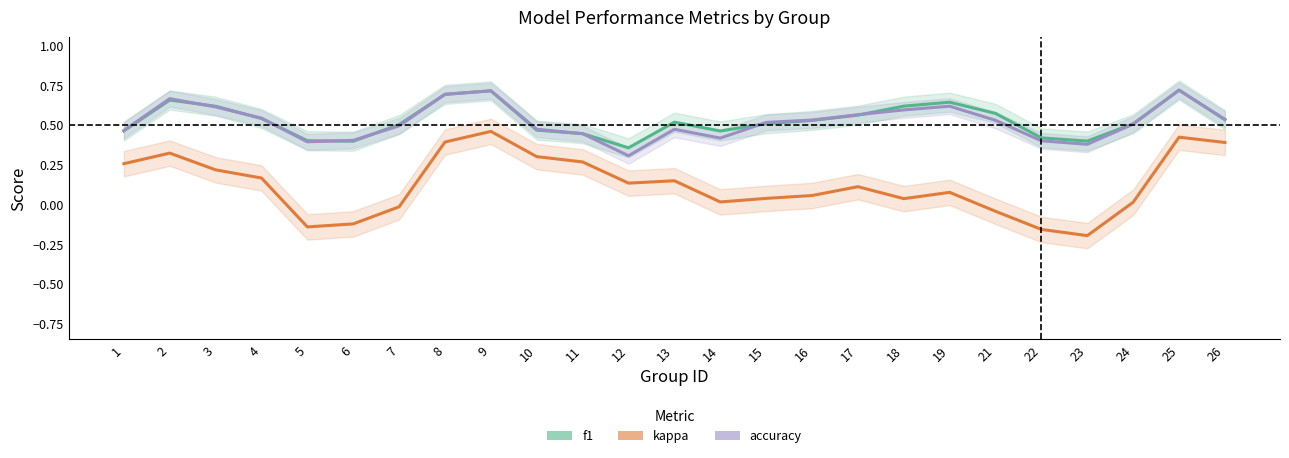

Is it true that kappa equals -0.2 at 23?

True